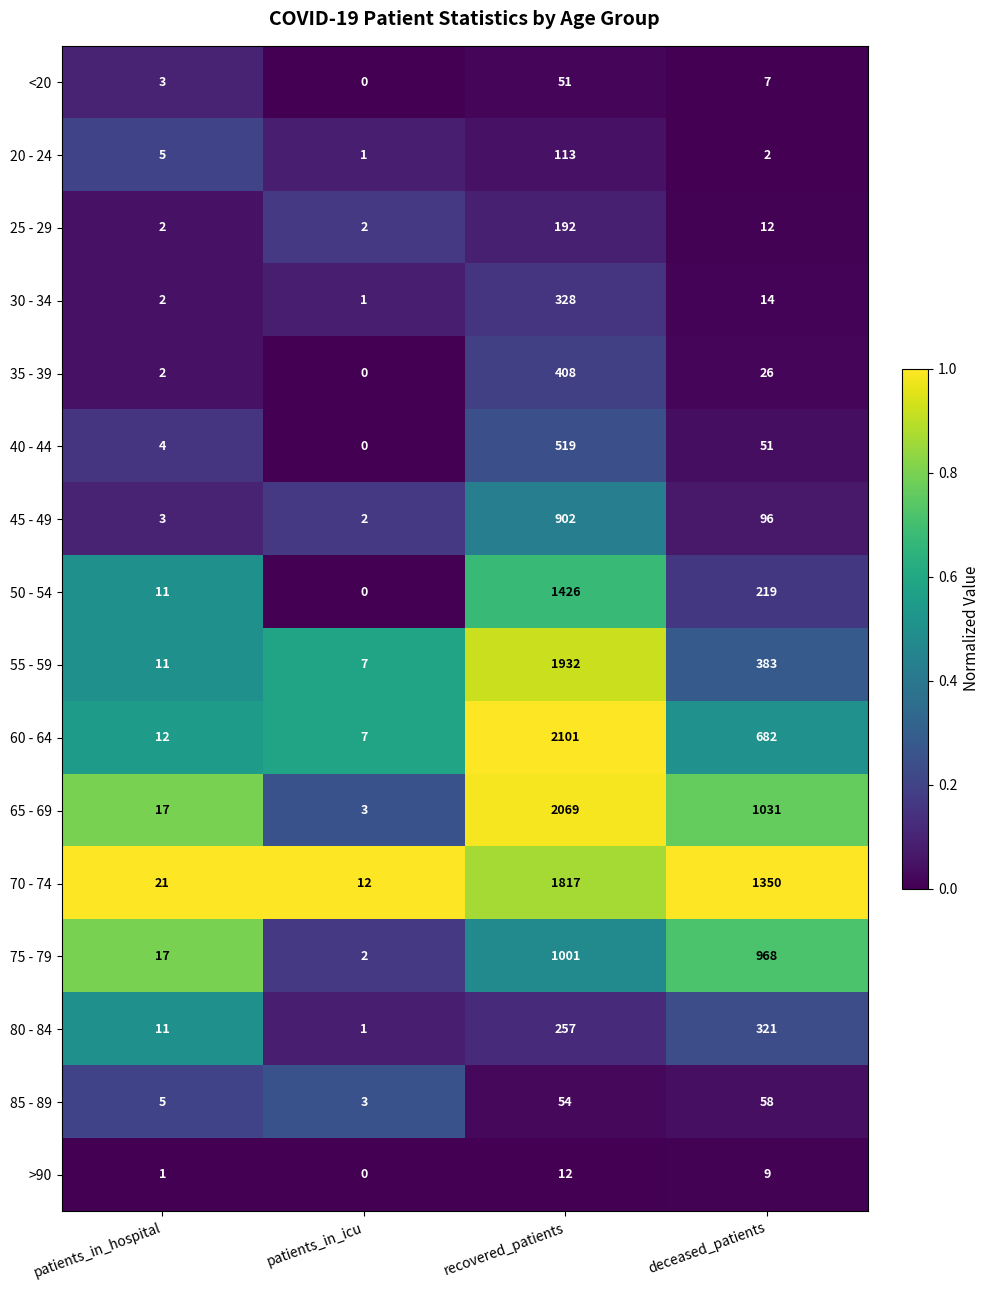

Which series has the largest total across all categories?

70 - 74